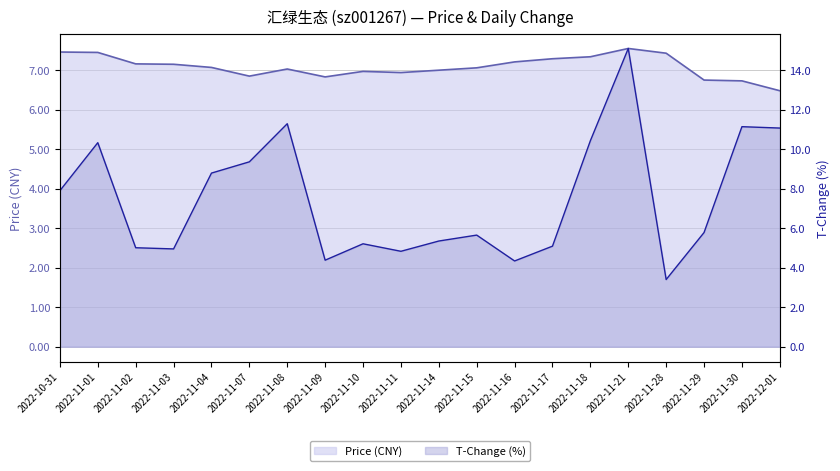

True or false: price has more than 0 points higher than both neighbors.

True